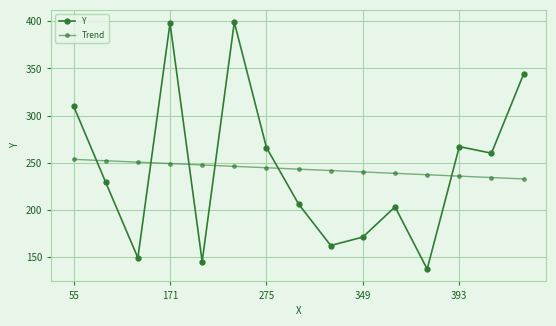

Rank the series by their maximum value, from highest to lowest.

Y, Trend